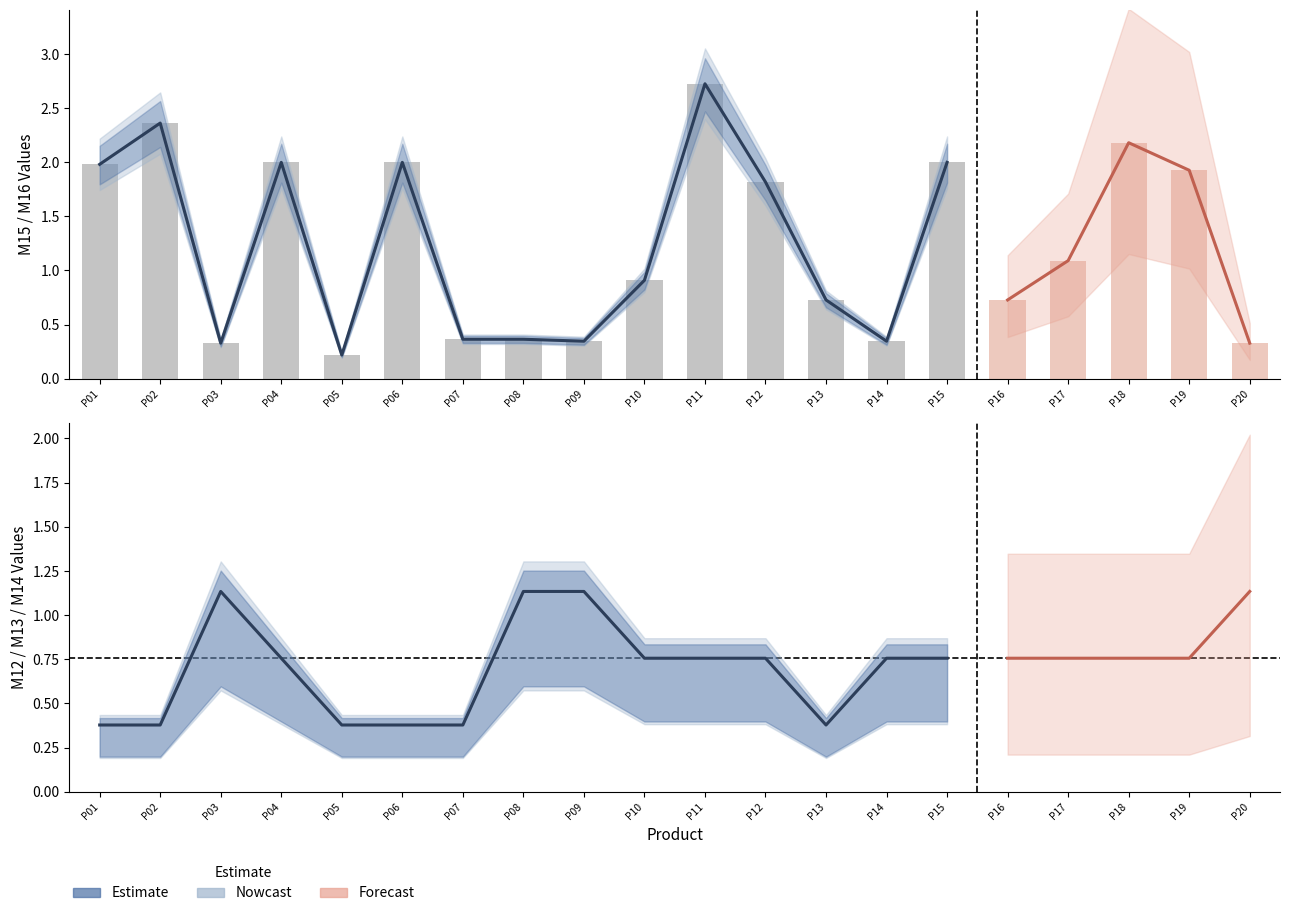

Where is M14 nearest to the value 0?

P01